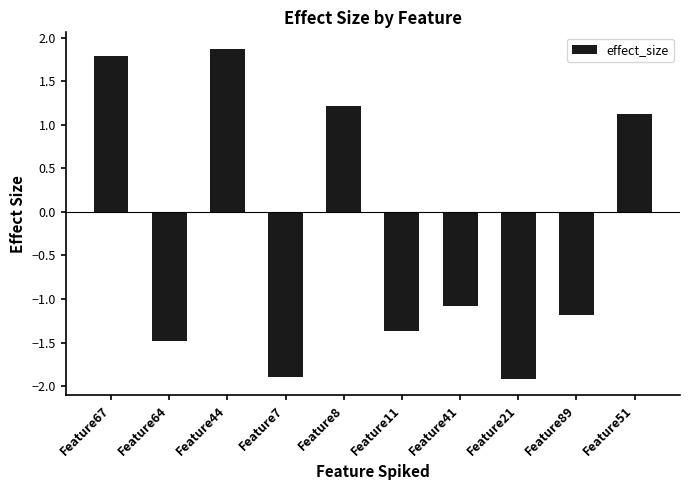

What is the minimum value shown in the chart?

-1.9